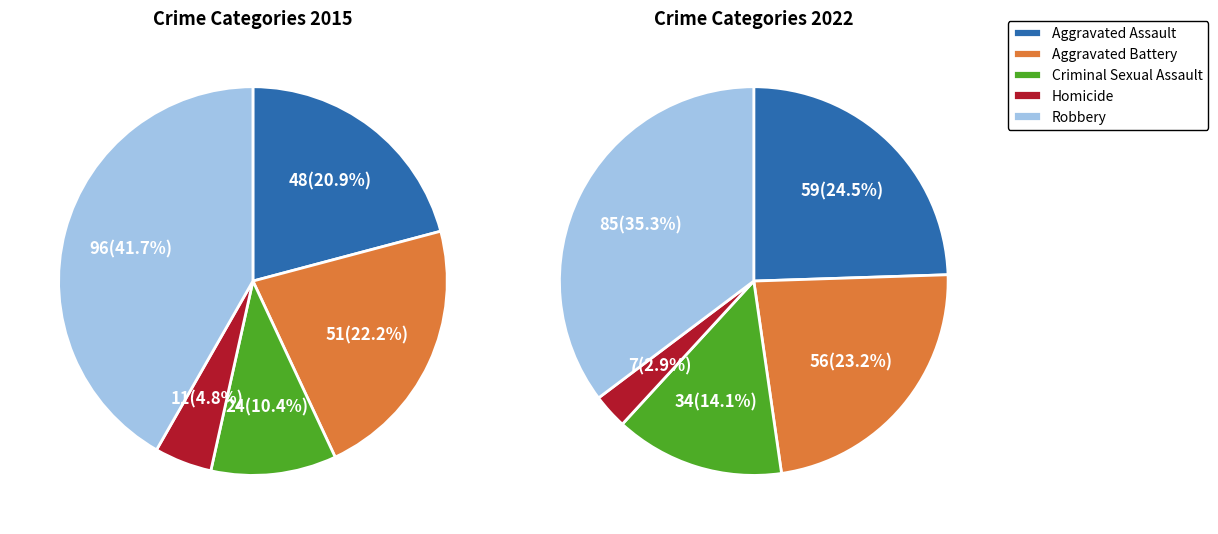

Is the sum of Criminal Sexual Assault and Aggravated Battery greater than half?

No